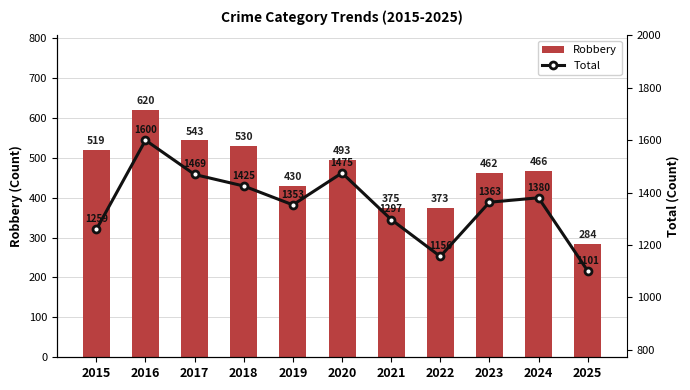

How many data points does each series have?

11